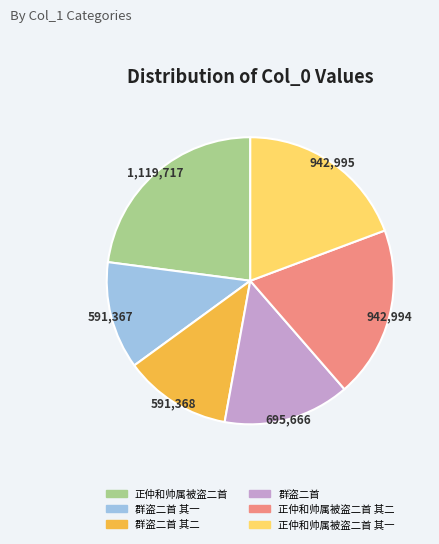

Is 正仲和帅属被盗二首 其一 the majority of the pie?

No